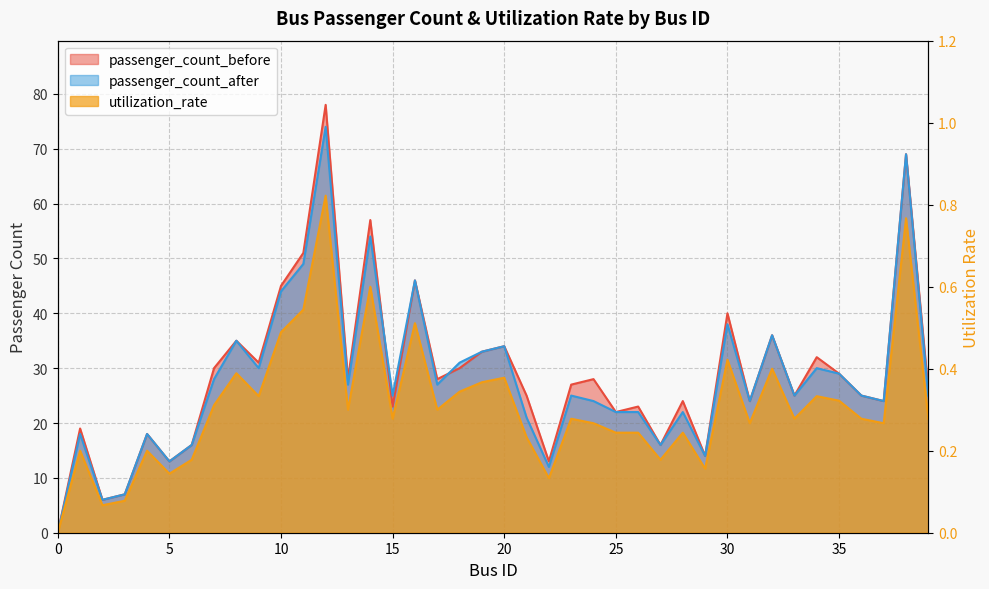

What is the value of the passenger_count_after point at the 28th from the left?

16.0